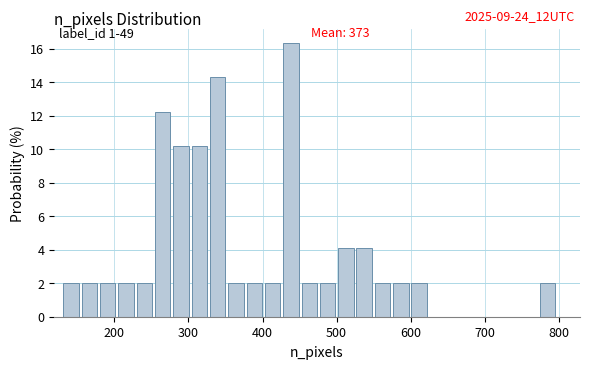

Read against the x-axis, roughly where is the centre of the tallest bar?

440